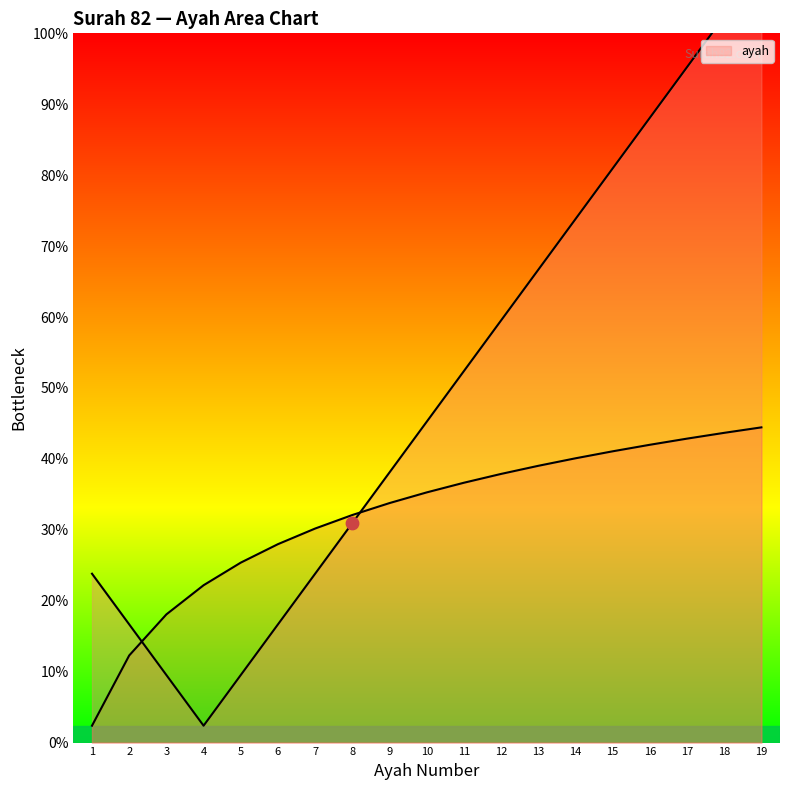

Approximately how many times larger is the value at 12 compared to 13?

0.9